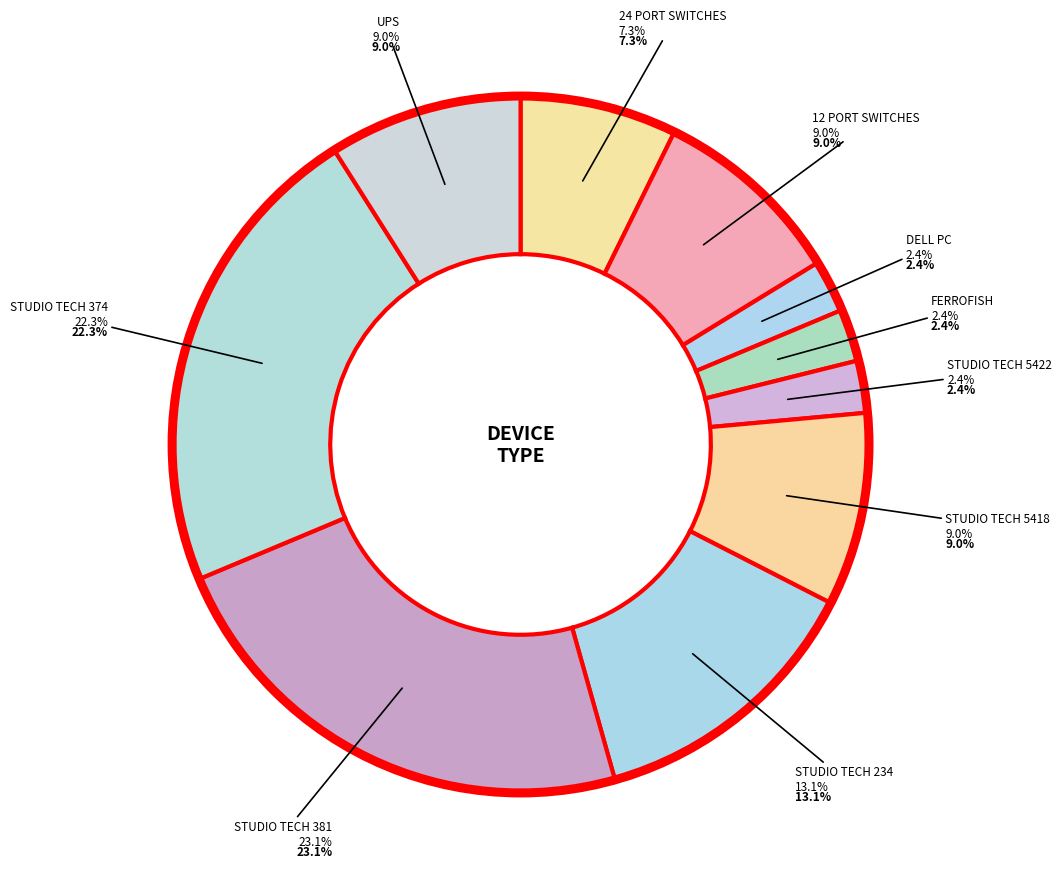

To the nearest percent, what percentage of the pie is STUDIO TECH 374?

22%